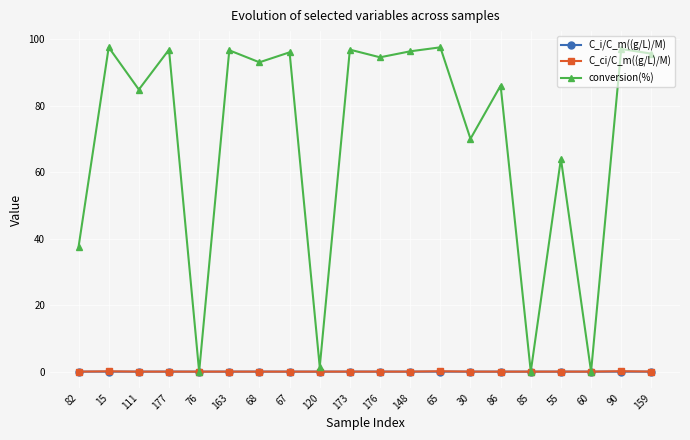

True or false: C_i/C_m((g/L)/M) has a value of 0.0 at 85.

True